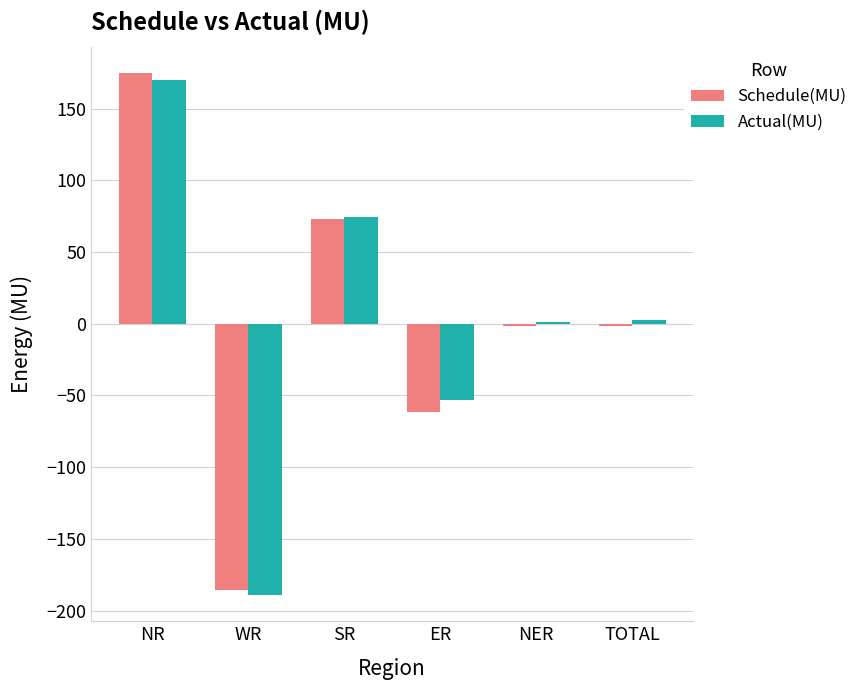

How many distinct data groups are displayed?

2